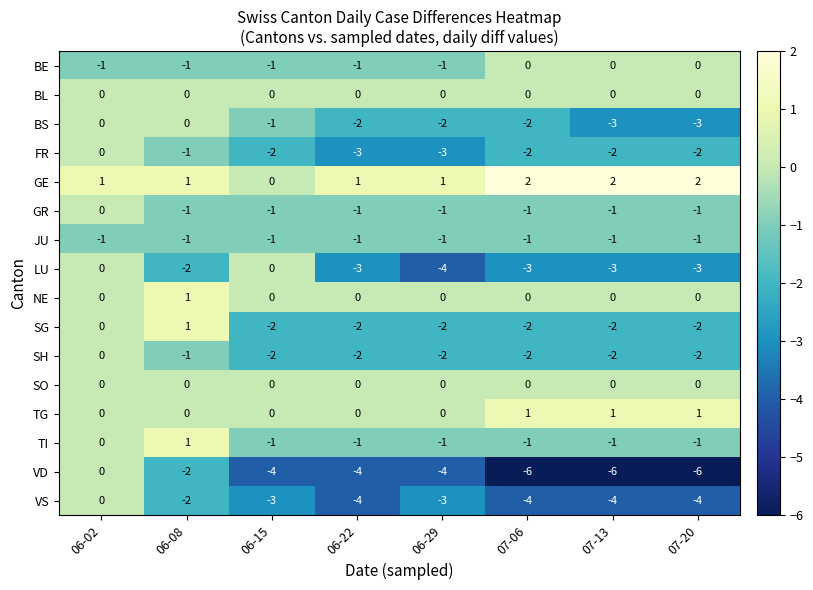

Which series has the widest spread of values?

VD